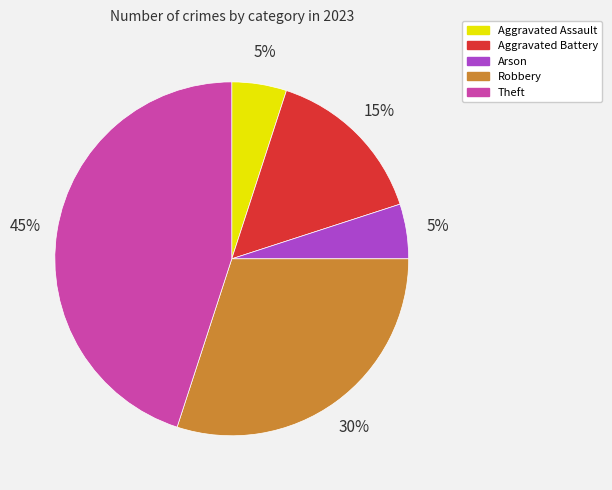

What is the ratio of the value at Theft to the value at Aggravated Assault?

9.0